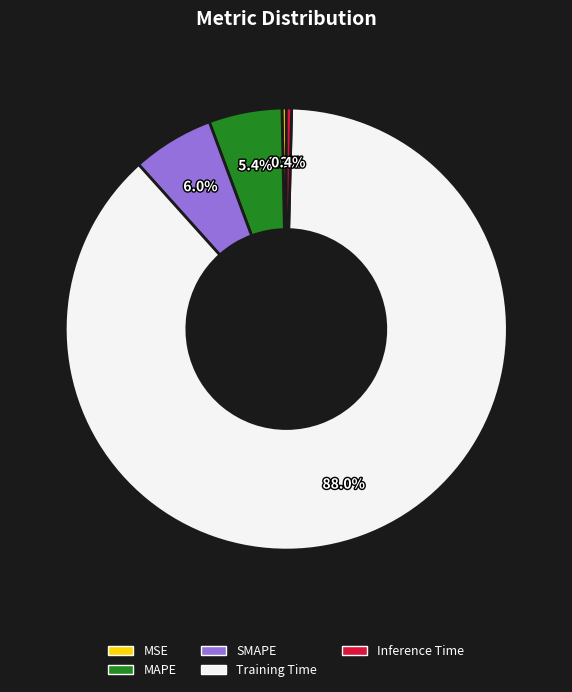

Which slice represents more than half of the pie?

Training Time